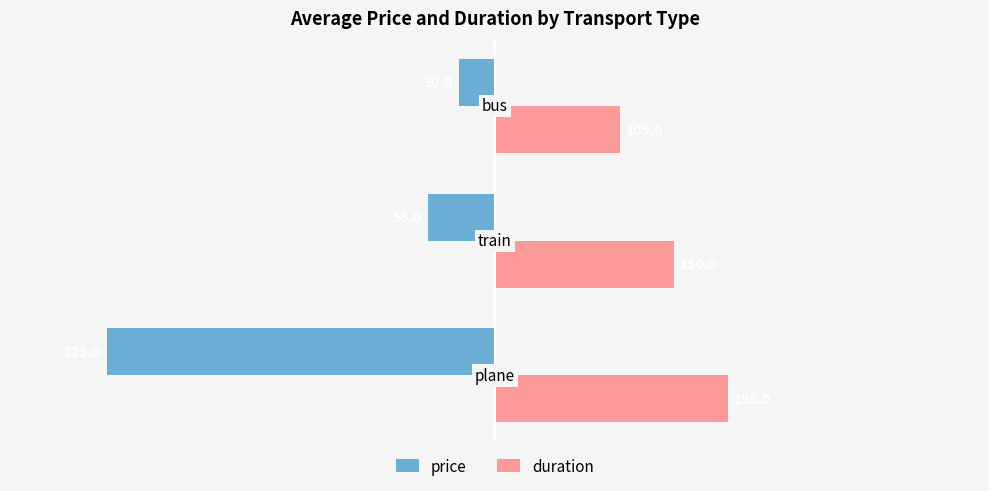

At which category is the sum across all series the highest?

train